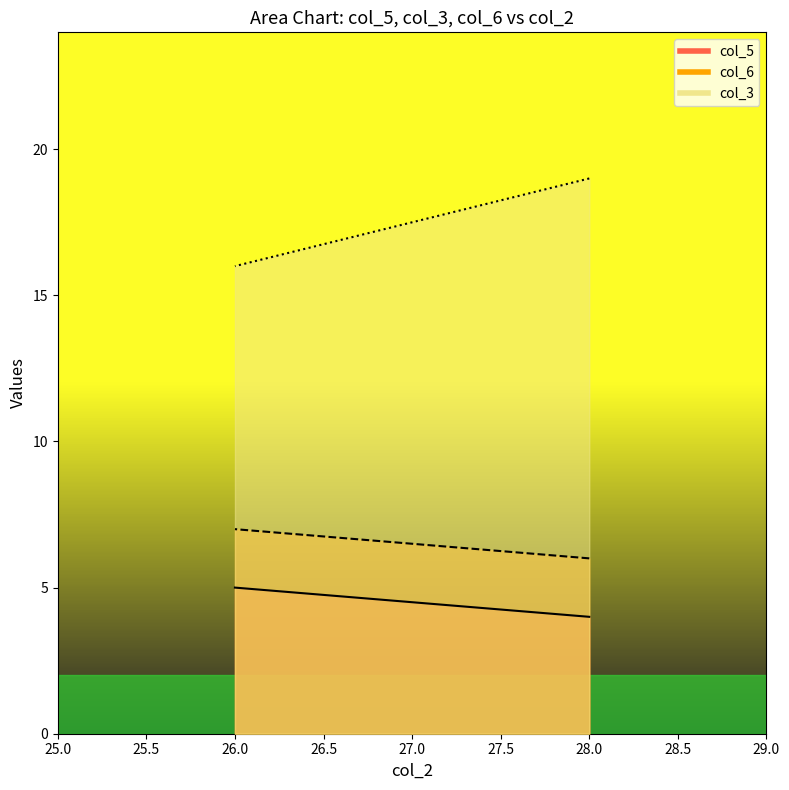

Reading right to left, extract all data points from this chart.

col_5: 26=5	28=4
col_3: 26=16	28=19
col_6: 26=7	28=6